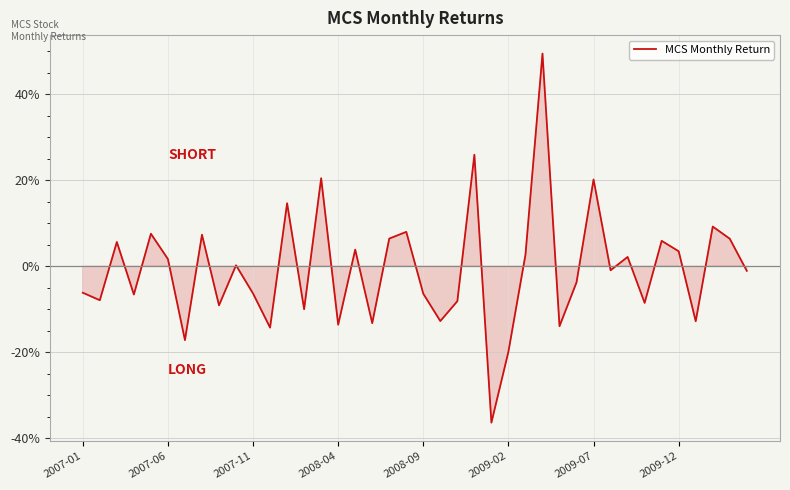

What is the difference between the maximum and minimum values?

85.8